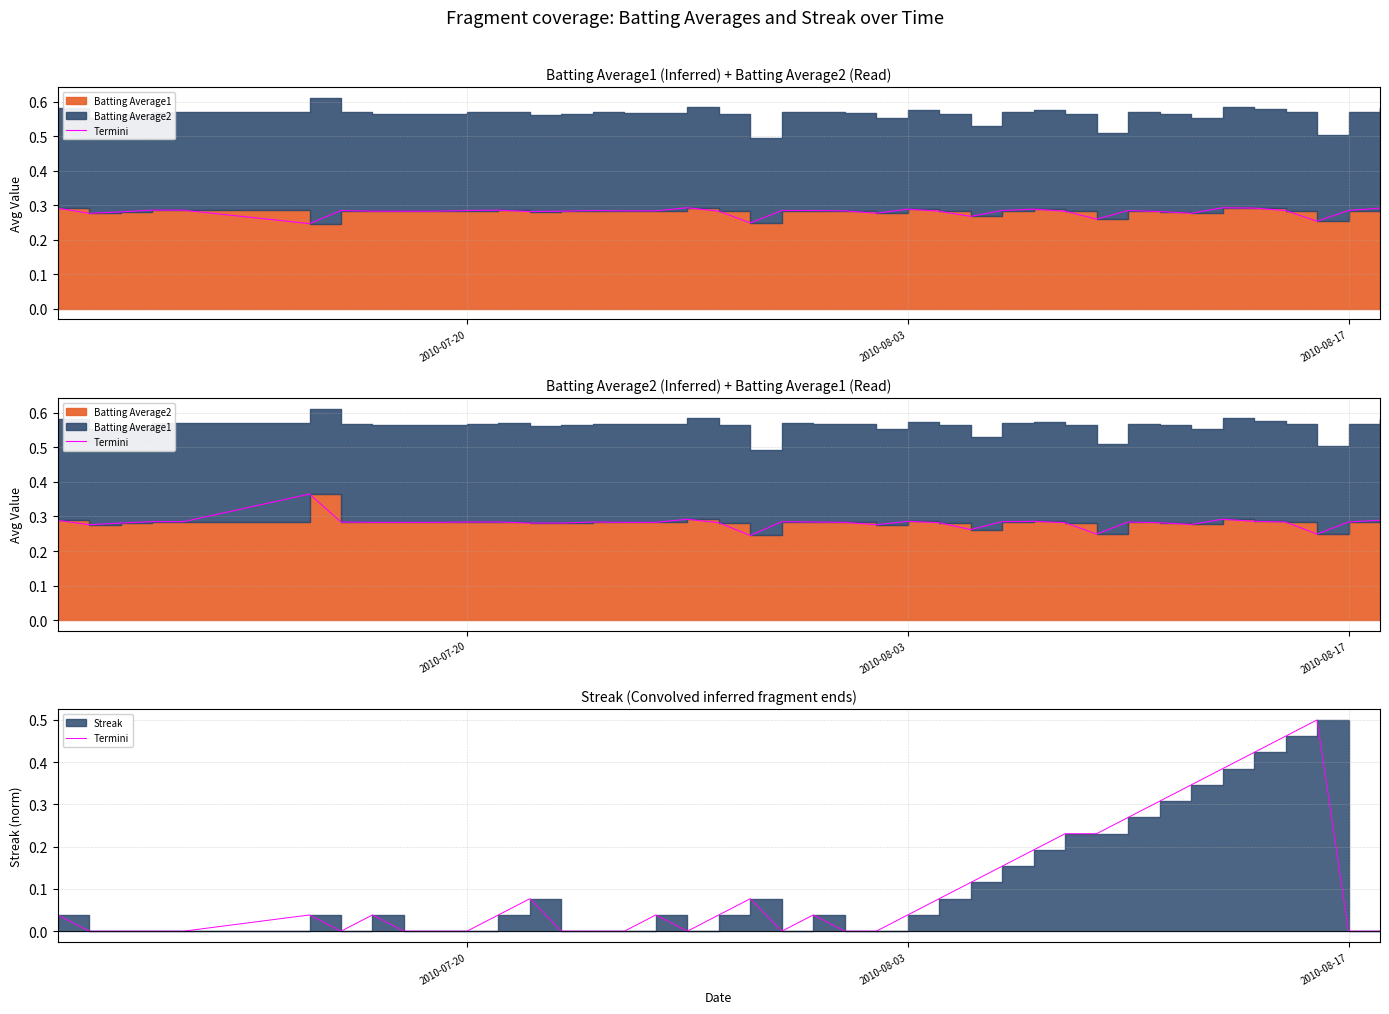

Does the chart display data point markers on the line(s)?

No